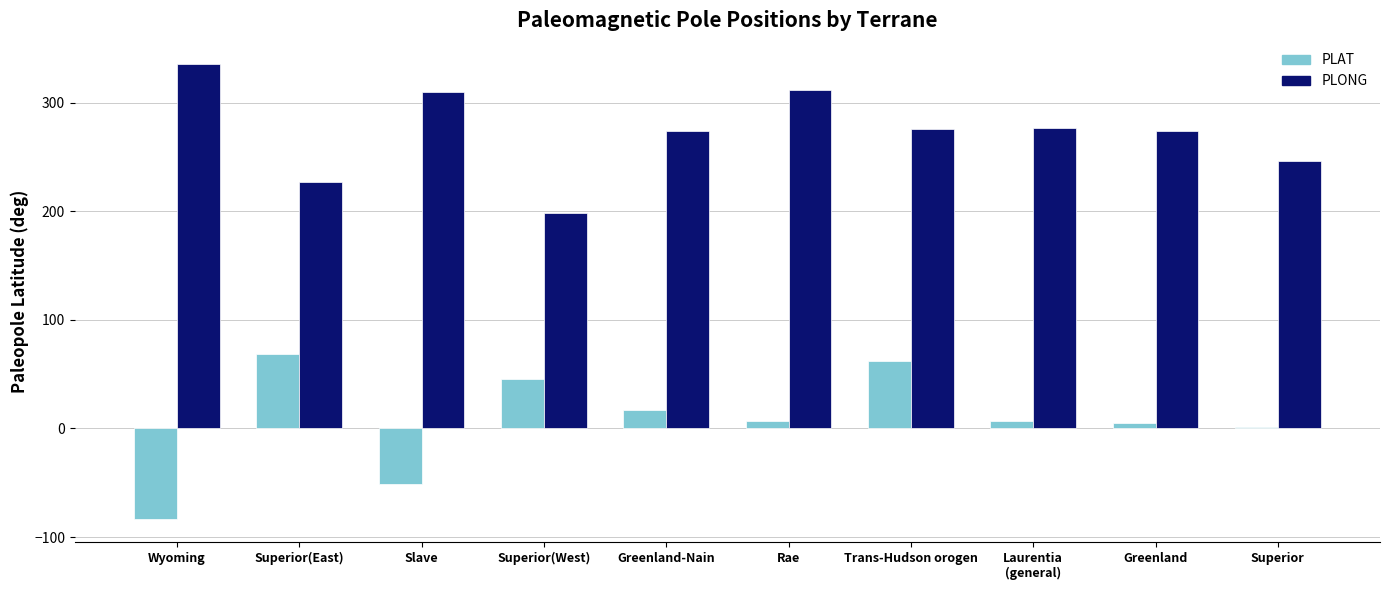

What is the sum of all PLAT values?

79.0